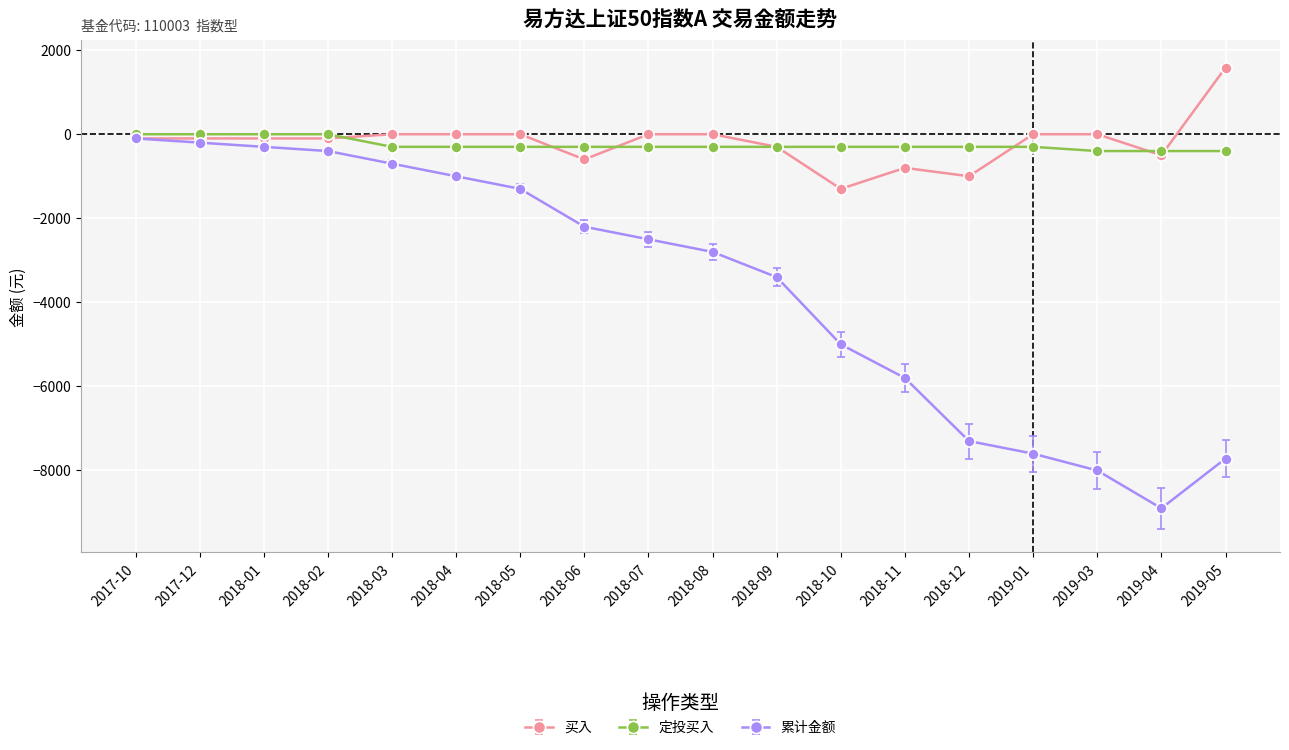

What is the value of the 买入 point at the 17th from the left?

-500